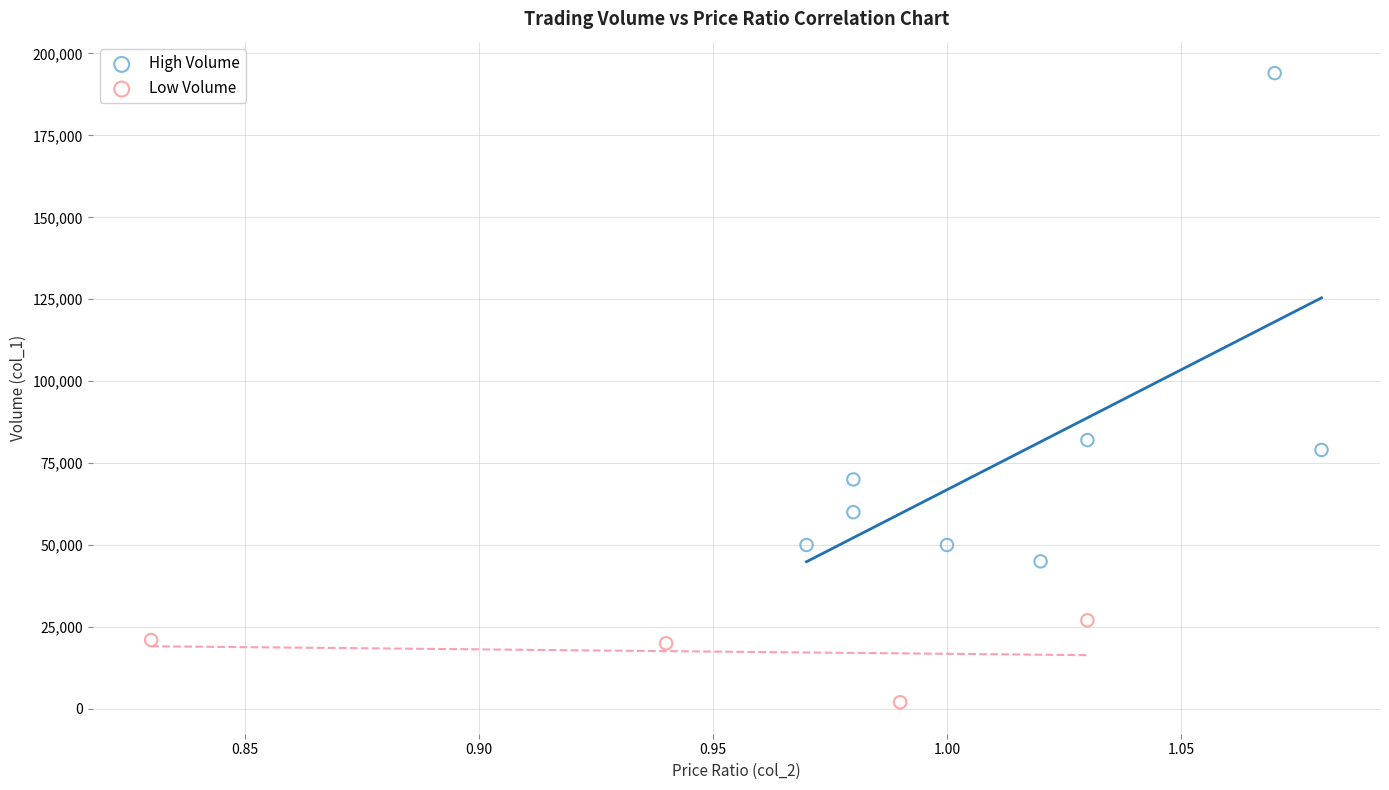

Which series contains the lowest Y value?

Low Volume